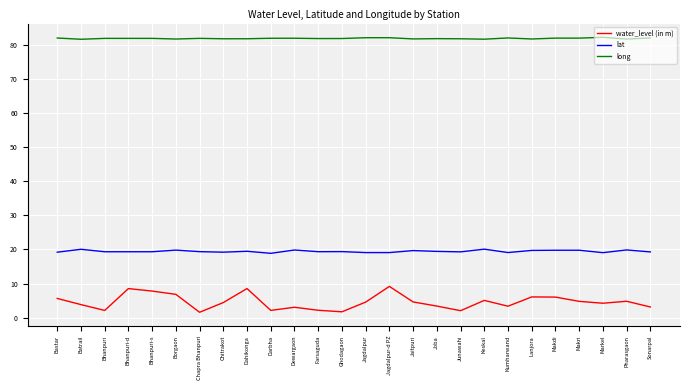

The value of lat at Kumharwand is 19.1. True or false?

True